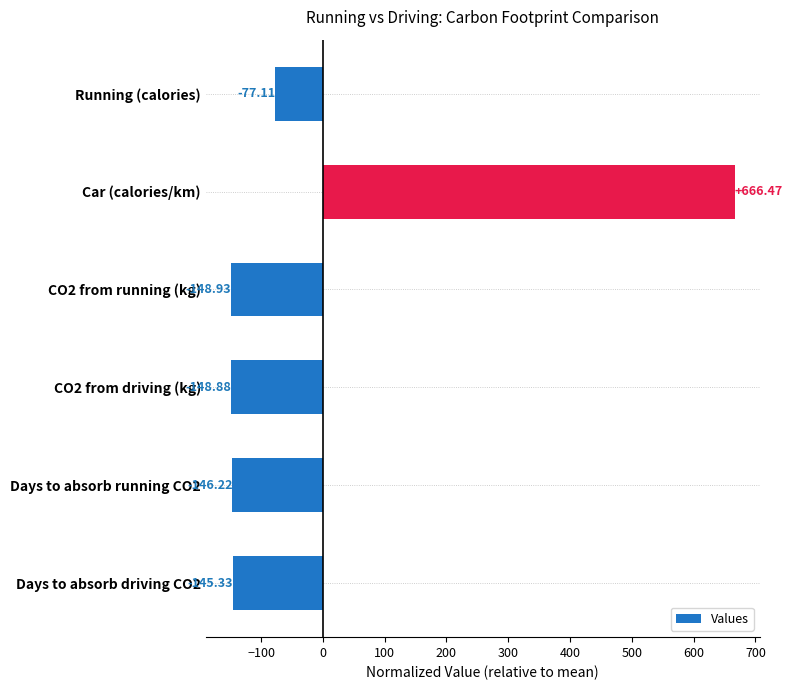

At which category does the chart reach its peak across all series?

Car (calories/km)